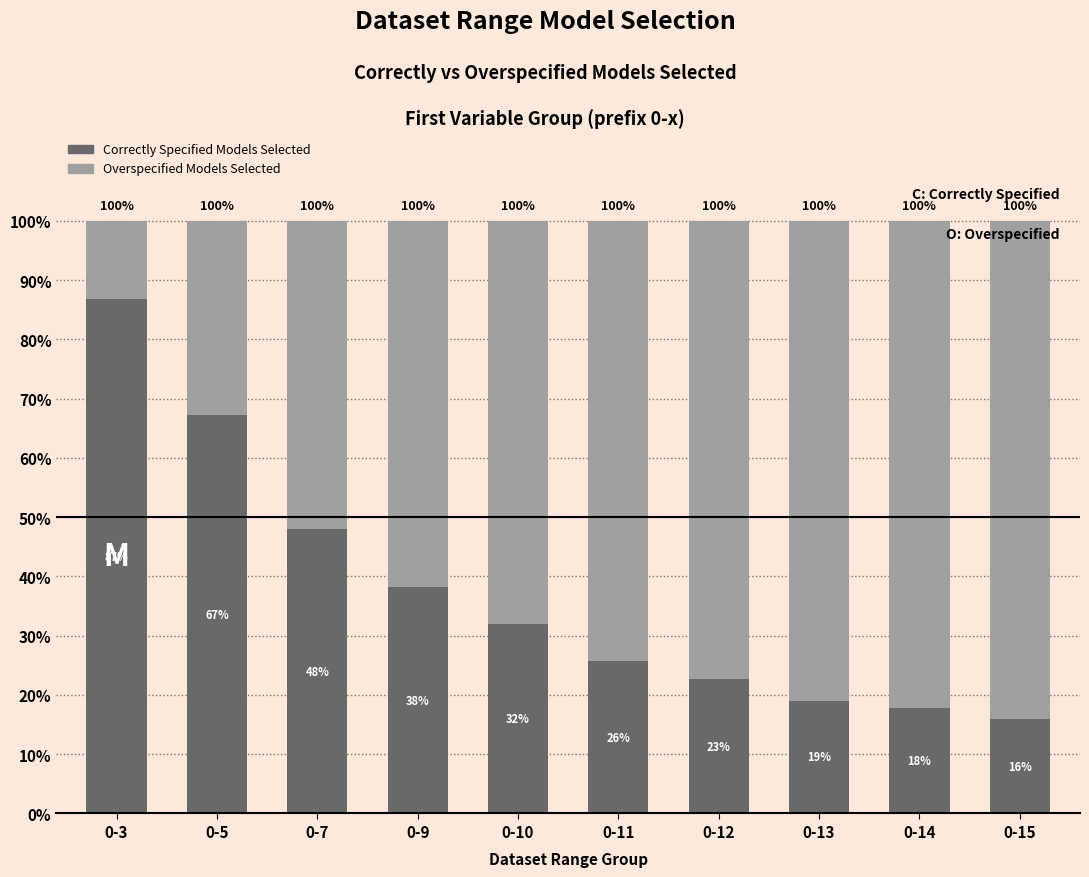

Read the Overspecified Models Selected value at 0-15.

84.1